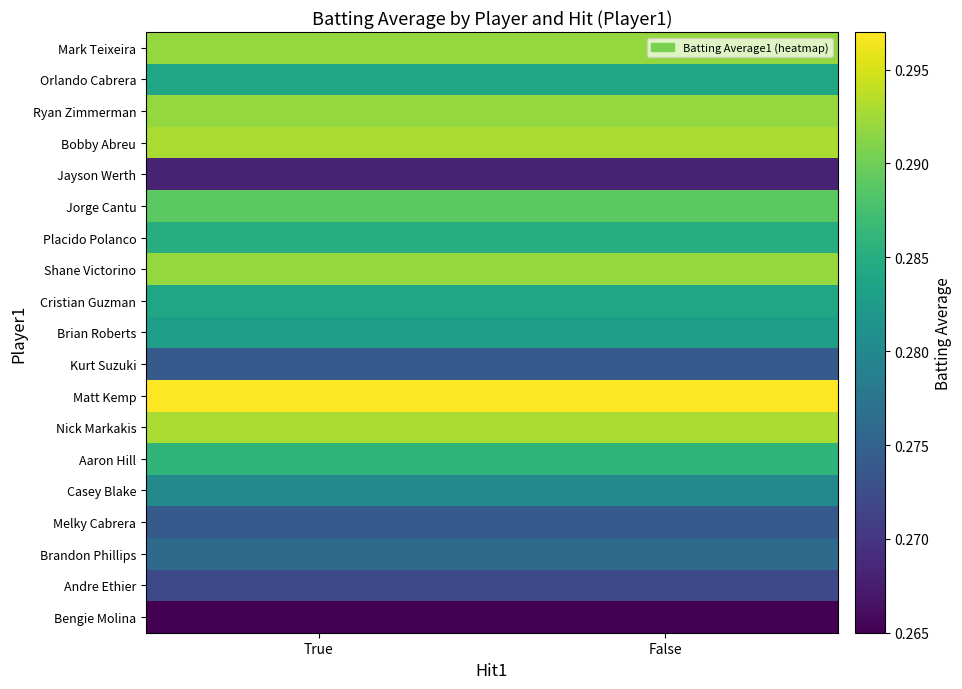

What is the minimum value shown in the chart?

0.3